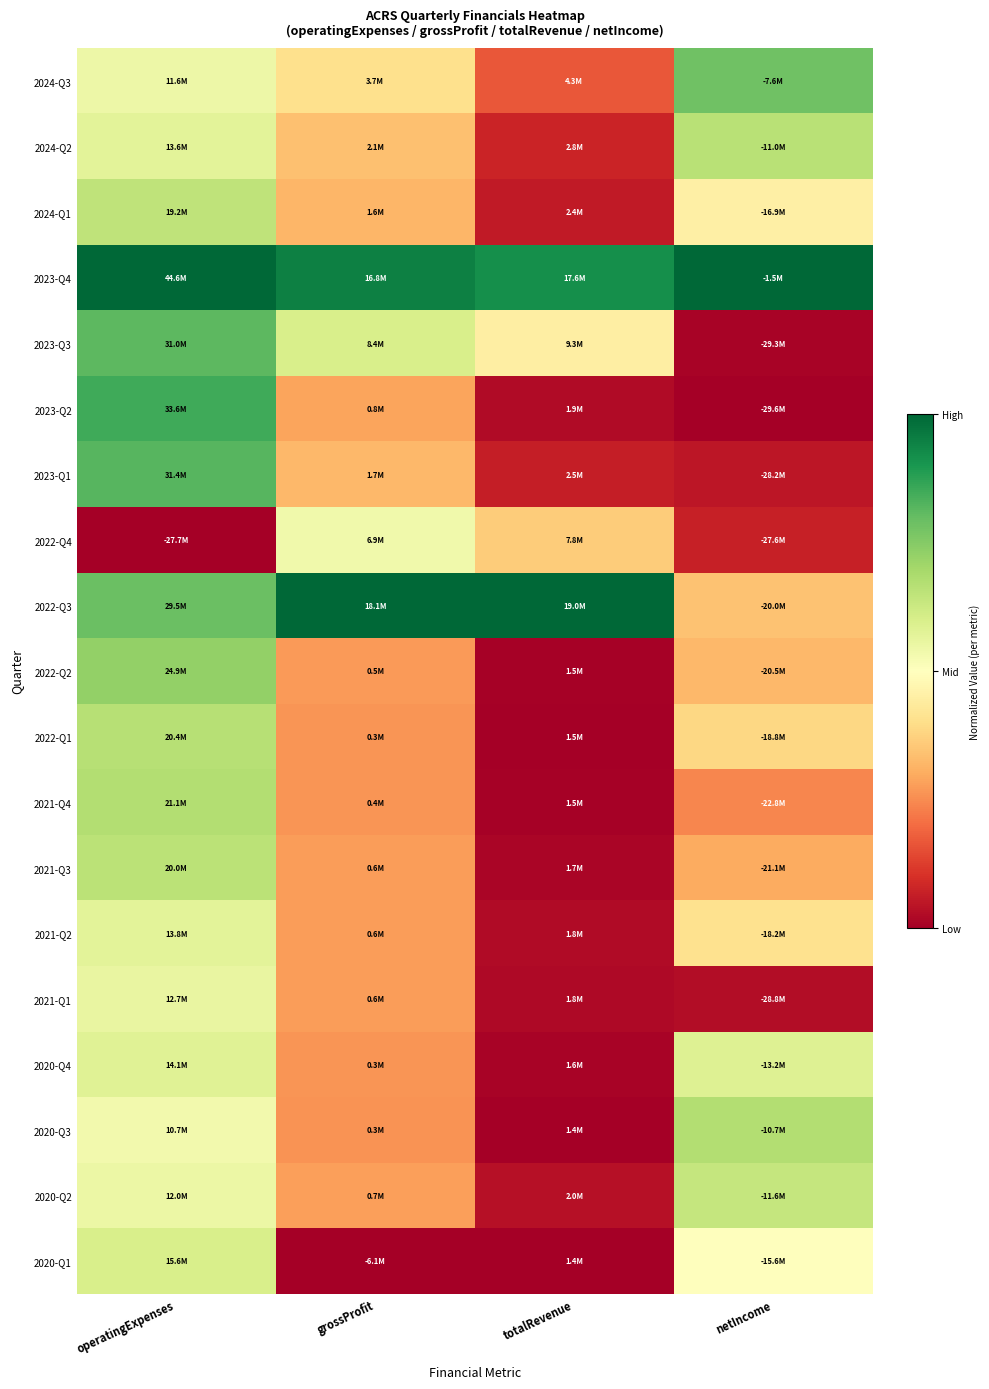

At which category is the sum across all series the highest?

operatingExpenses